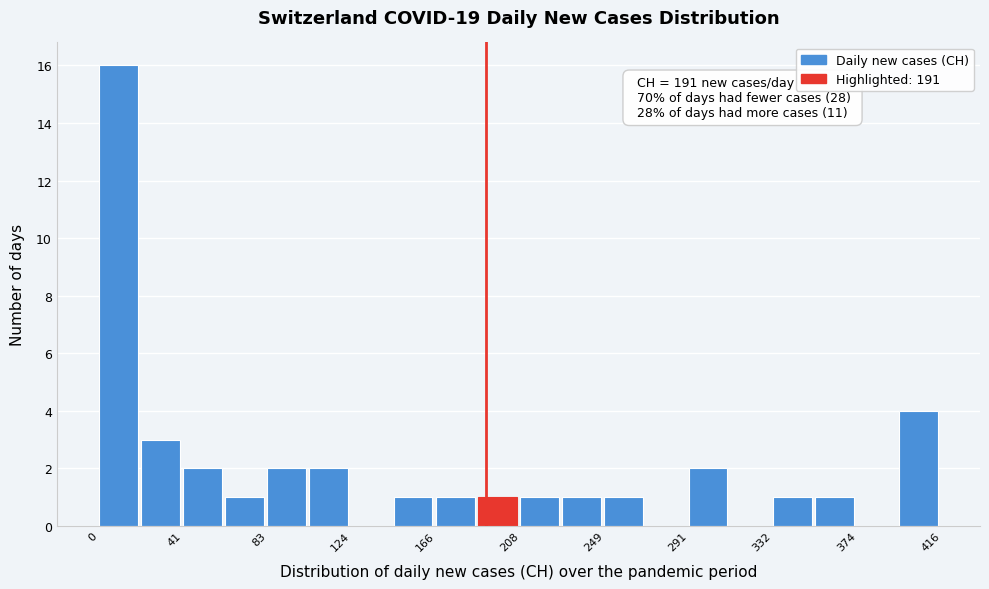

Which range on the x-axis has the tallest bar?

0 to 20